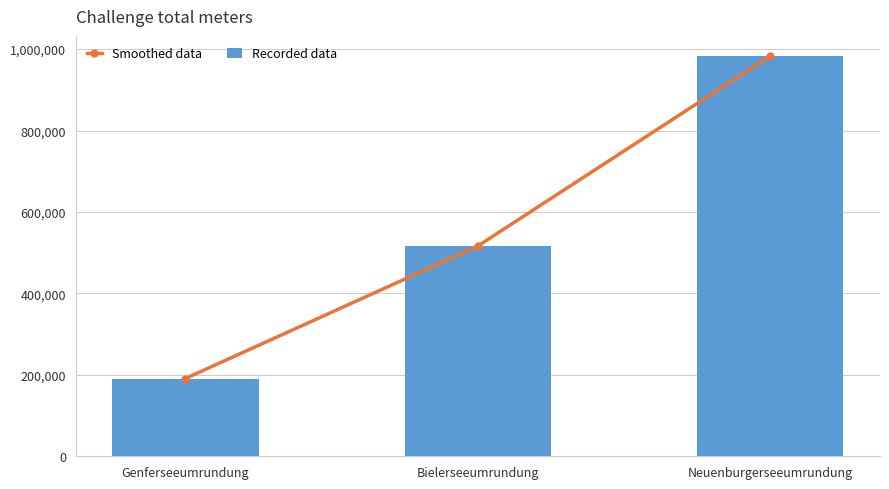

At Neuenburgerseeumrundung, list the series in order from largest to smallest.

Smoothed data, Recorded data